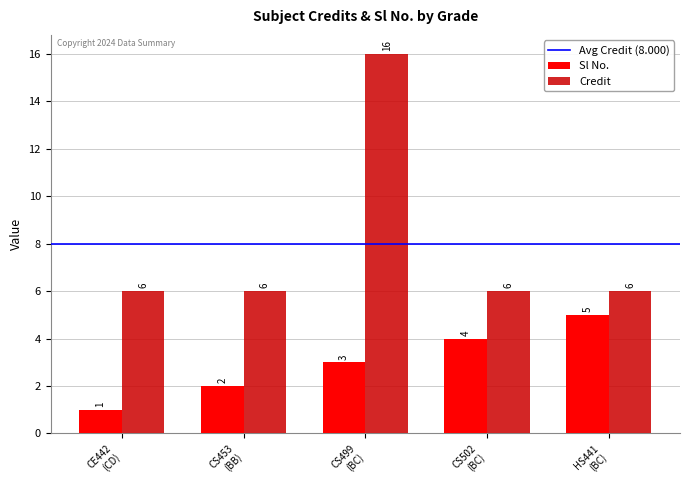

Which series has the largest total across all categories?

Credit